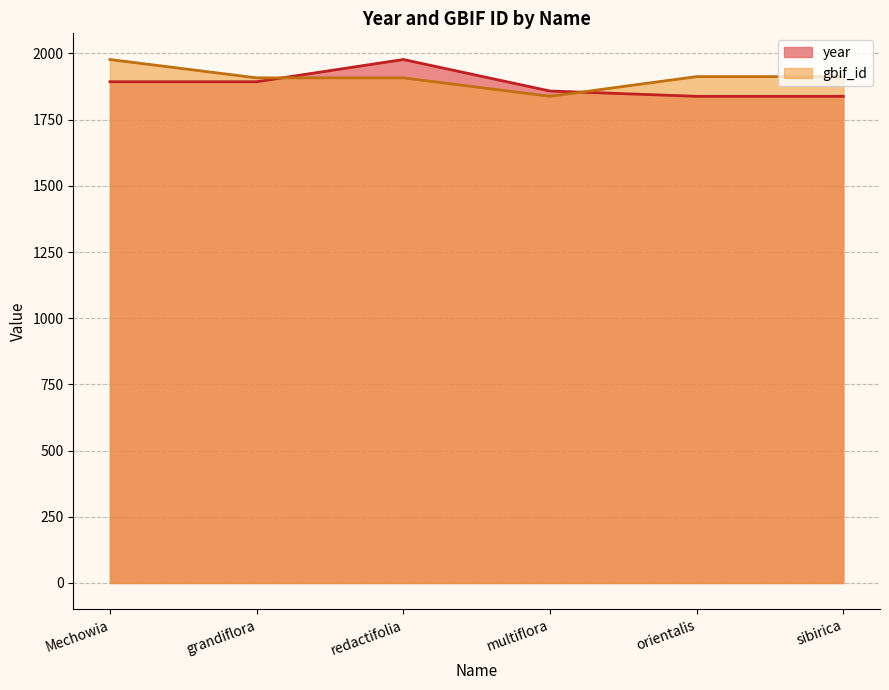

What is the minimum value shown in the chart?

1838.0